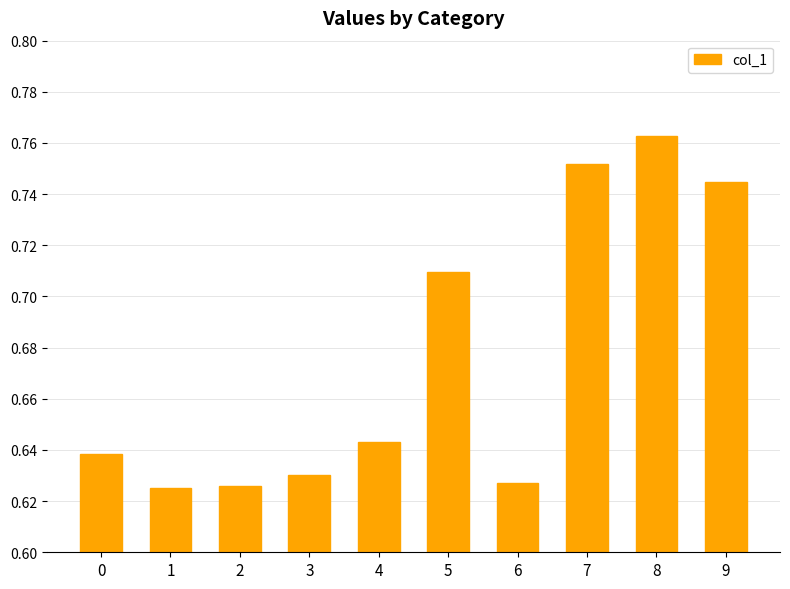

What is the change in value from 3 to 8?

+0.1